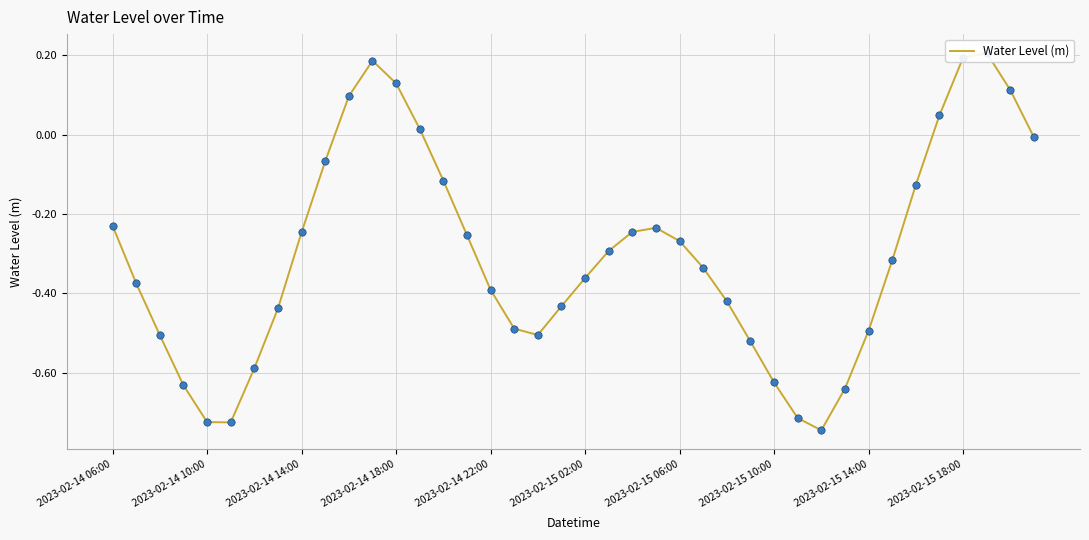

What is the change in value from 15 to 35?

+0.3